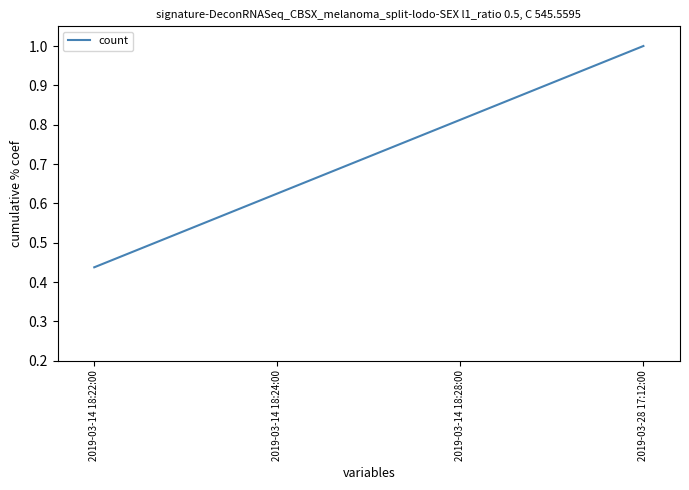

True or false: there are more than 2 points higher than both neighbors.

False